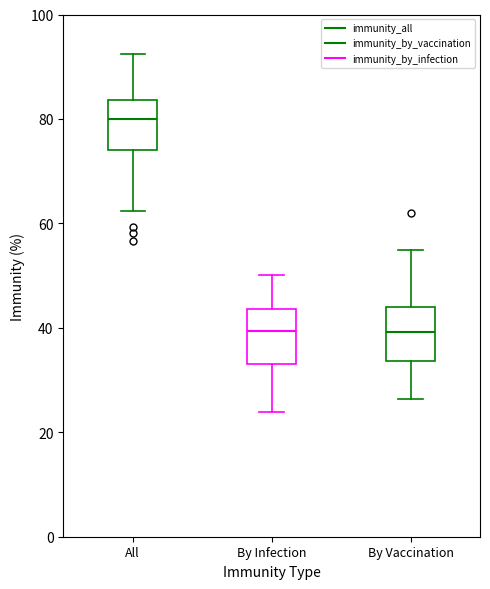

Where does the median line of the box for By Vaccination sit on the y-axis? The values are not printed on the chart, so give them approximately, as read against the axis.

40